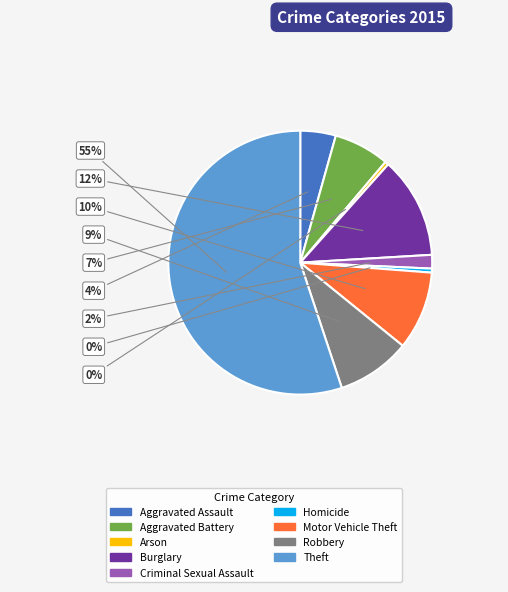

Which has a higher value, Homicide or Robbery?

Robbery